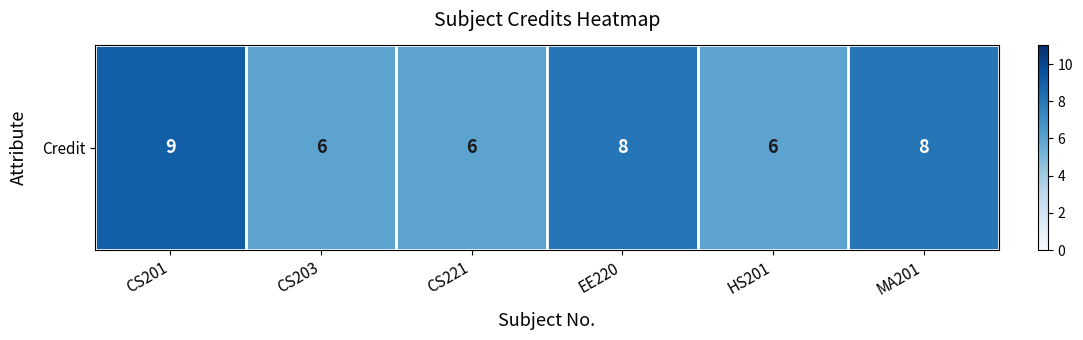

Where is the data nearest to the value 7?

CS203